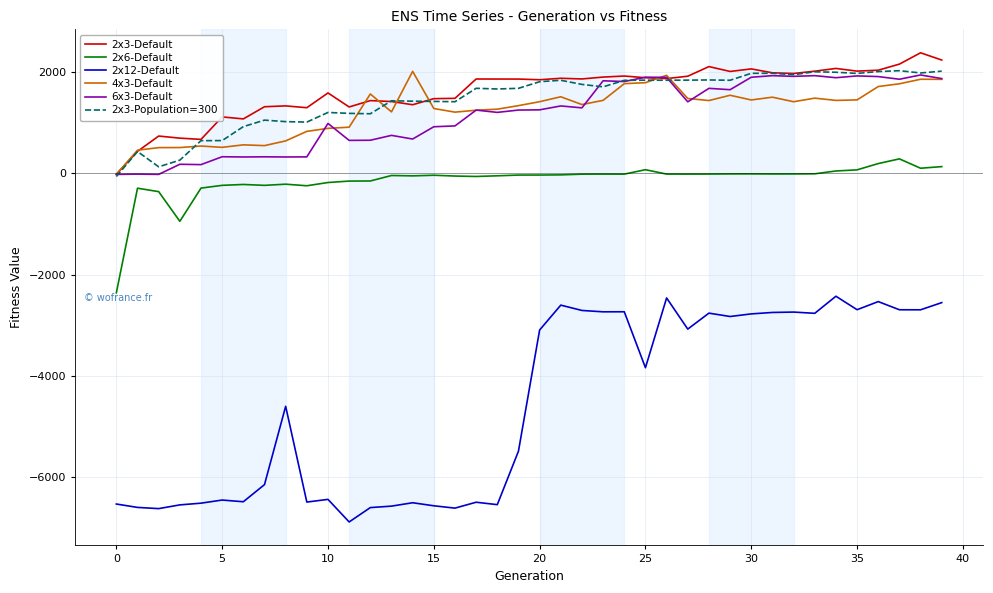

Which series has the widest spread of values?

2x12-Default